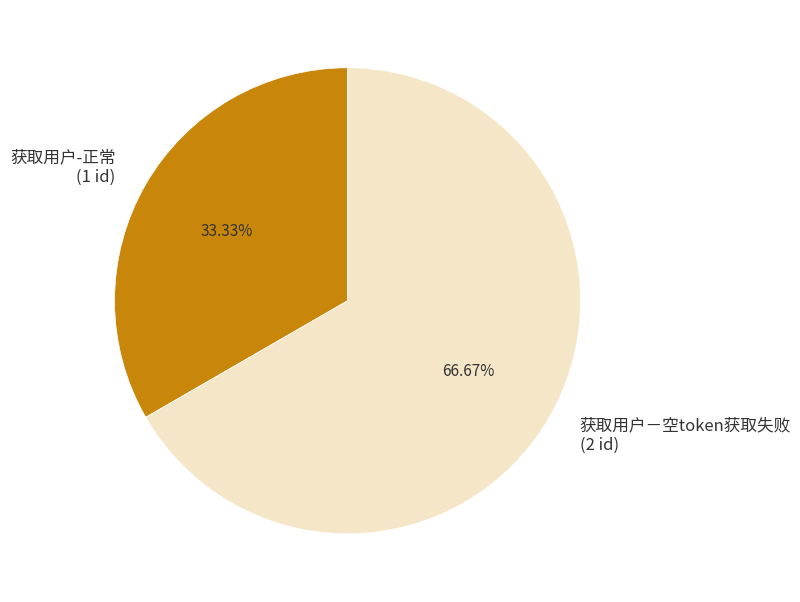

Approximately how many times larger is the value at 获取用户－空token获取失败 compared to 获取用户-正常?

2.0